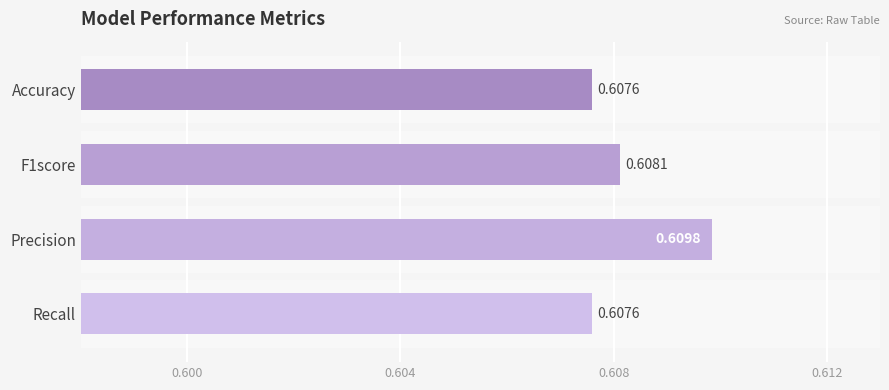

Which has a higher value, Accuracy or F1score?

F1score